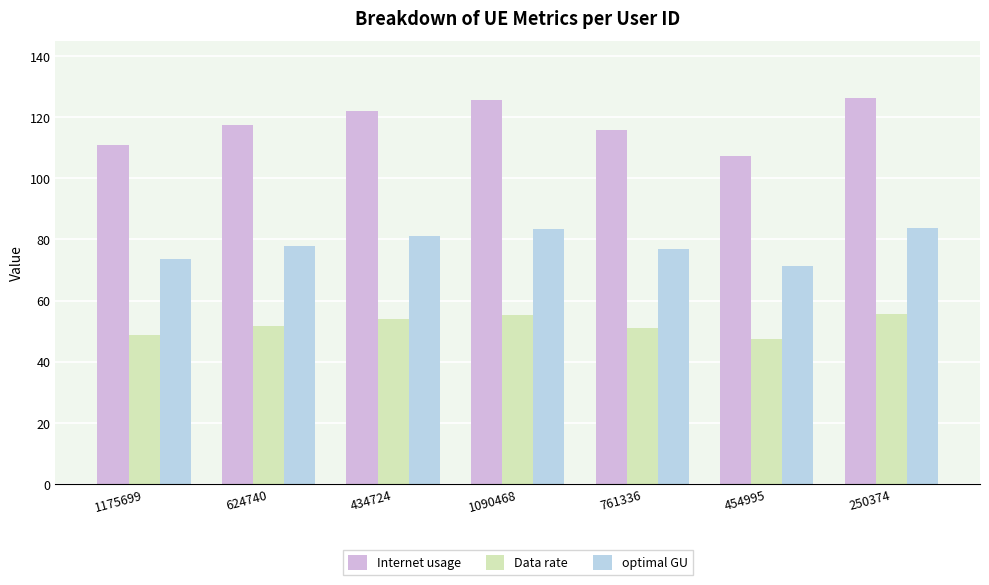

What is the difference between the optimal GU values at 1175699 and 761336?

3.3